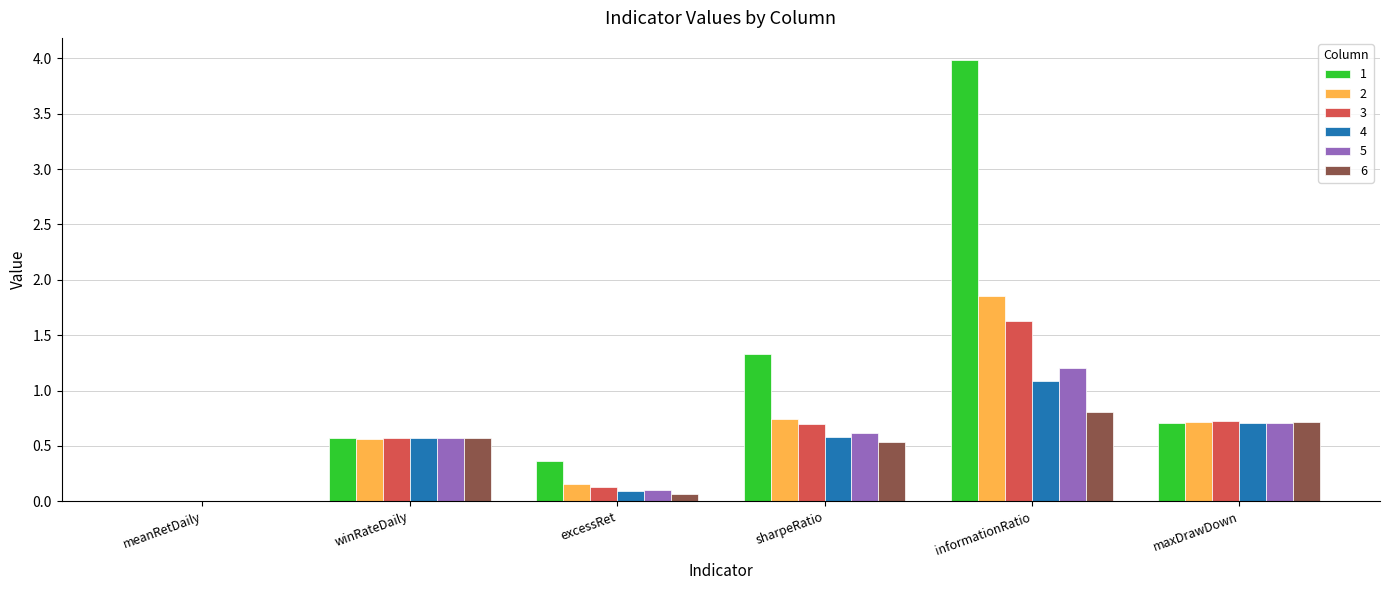

What is the sum of all 2 values?

4.0